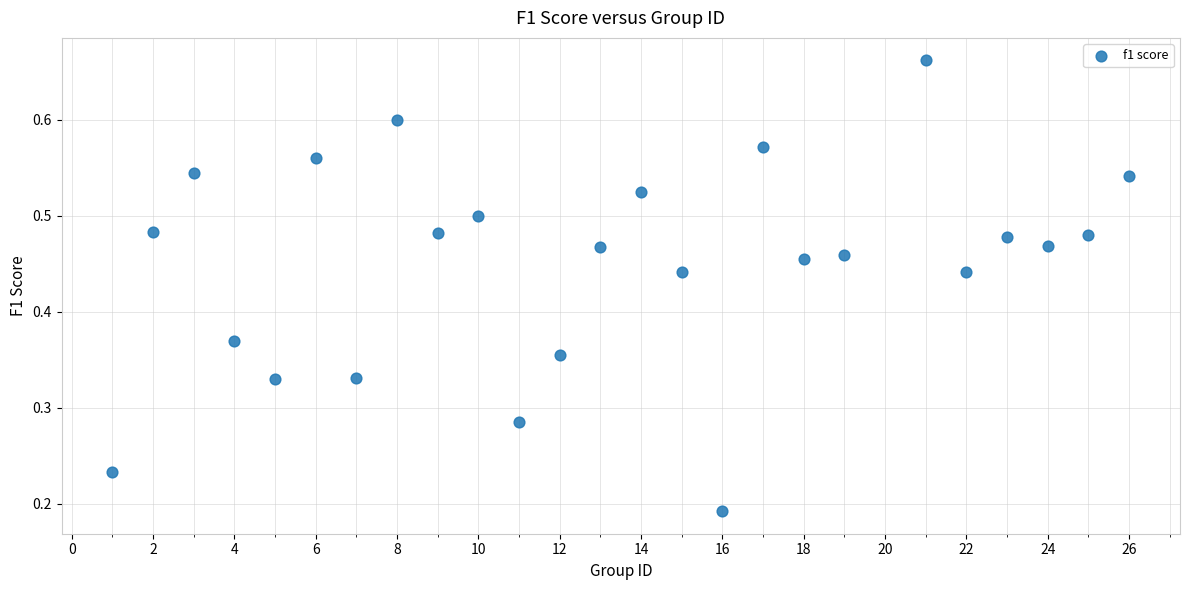

What is the range of X values (max minus min)?

25.0